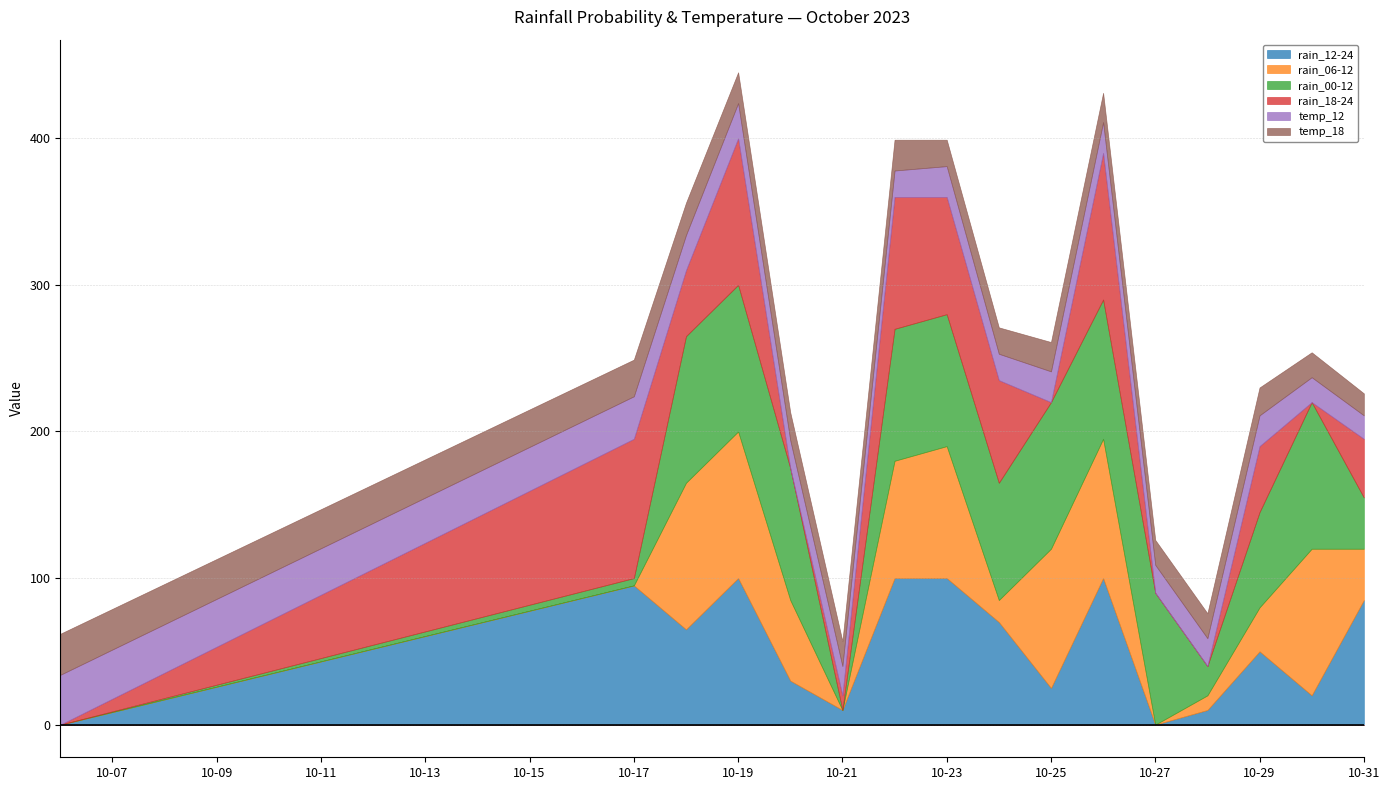

How many lines are shown in the chart?

6